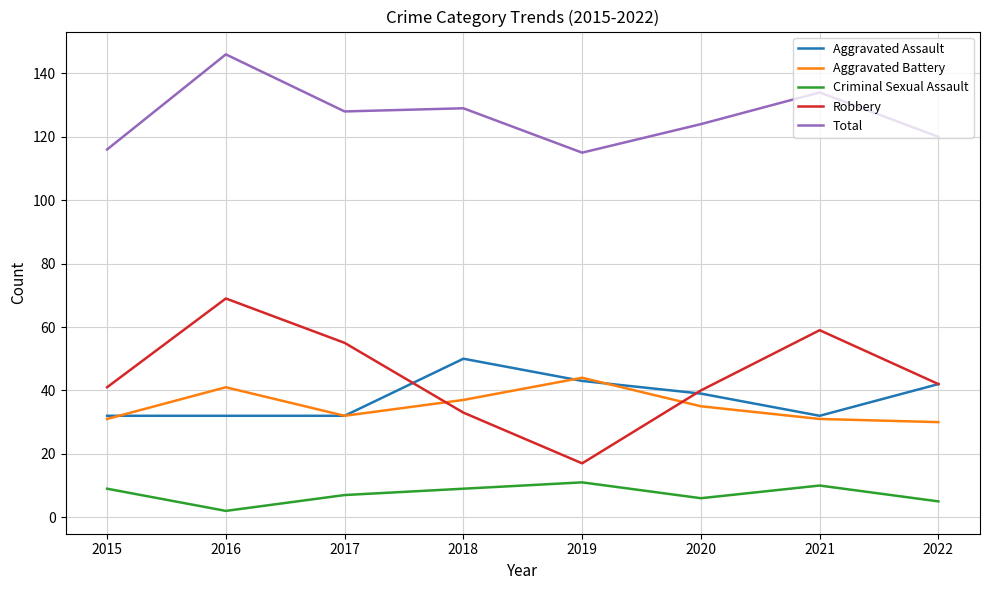

What is the difference between the highest and lowest values at 2017?

121